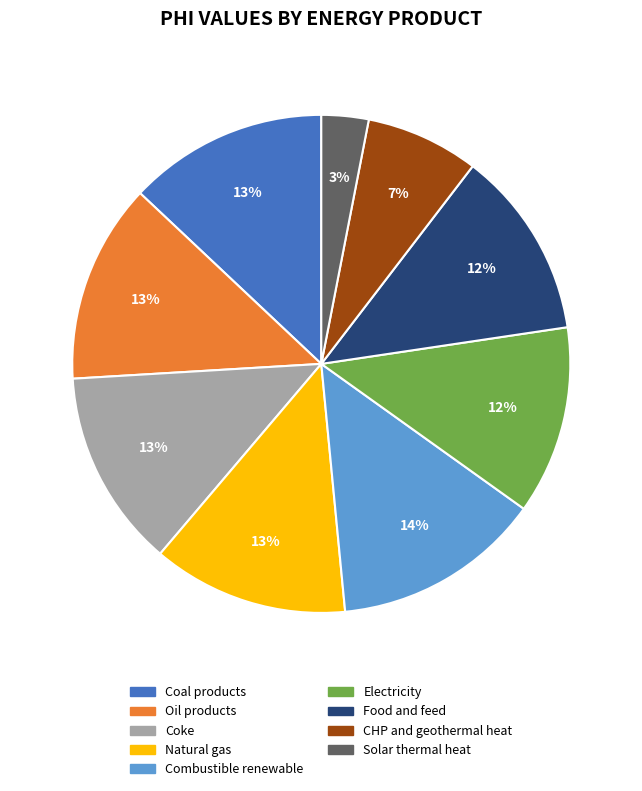

To the nearest percent, what is the difference between the Solar thermal heat and Combustible renewable slice percentages?

11%